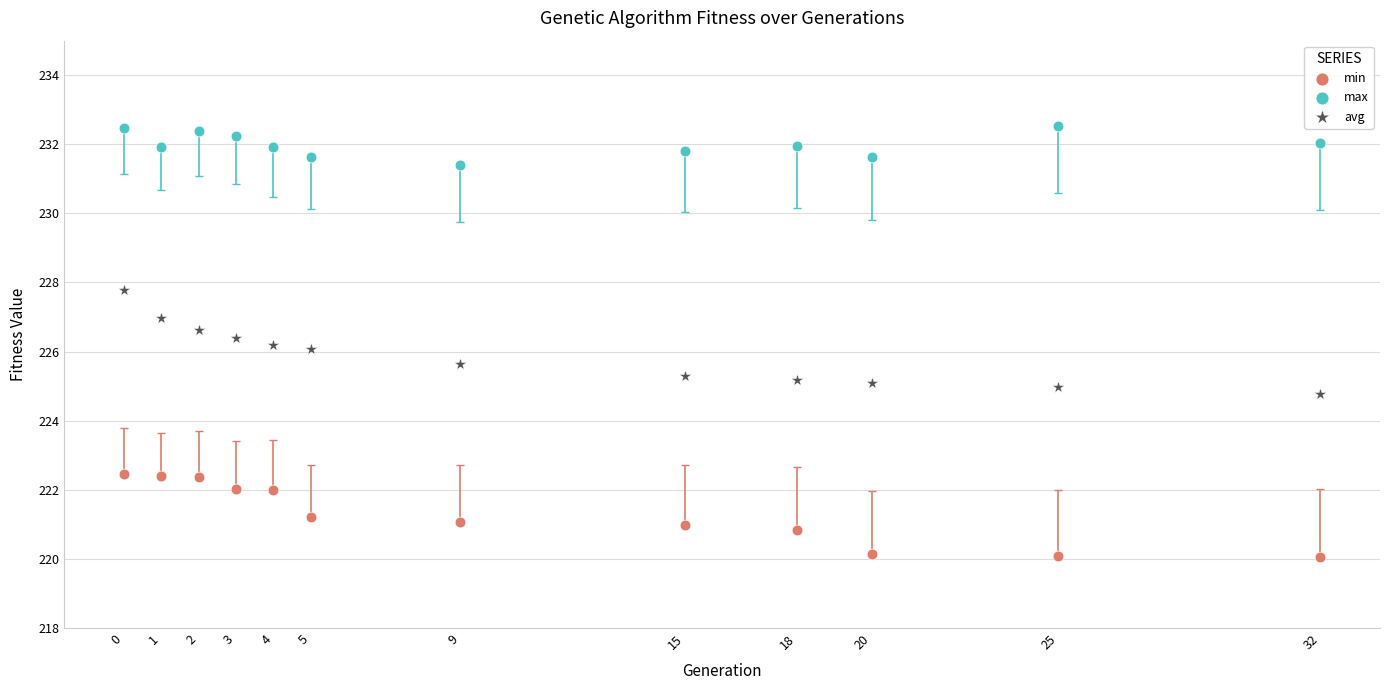

In the max series, what Y value is closest to 231?

231.4